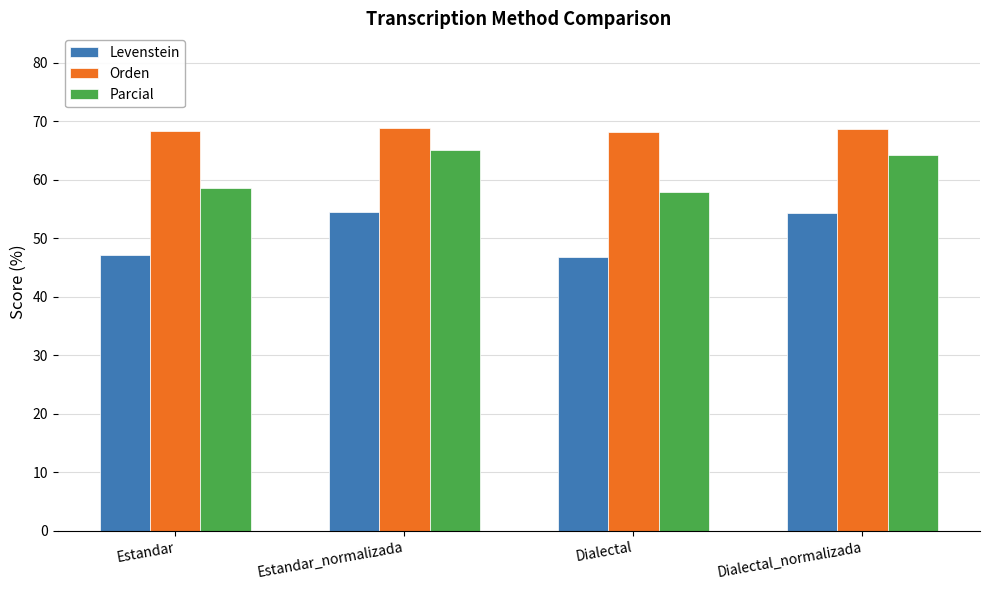

What is the maximum value shown in the chart?

68.8